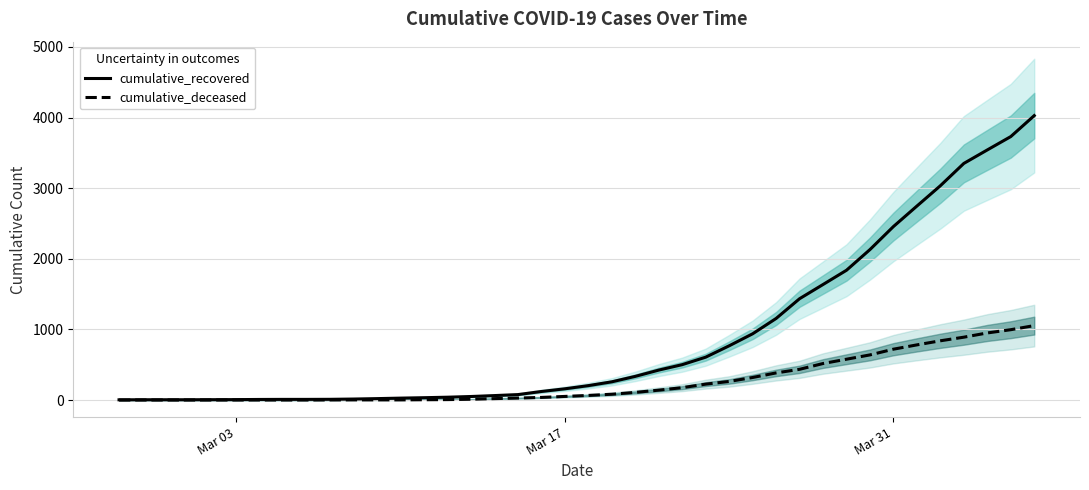

True or false: cumulative_deceased and cumulative_recovered intersect in this chart.

False